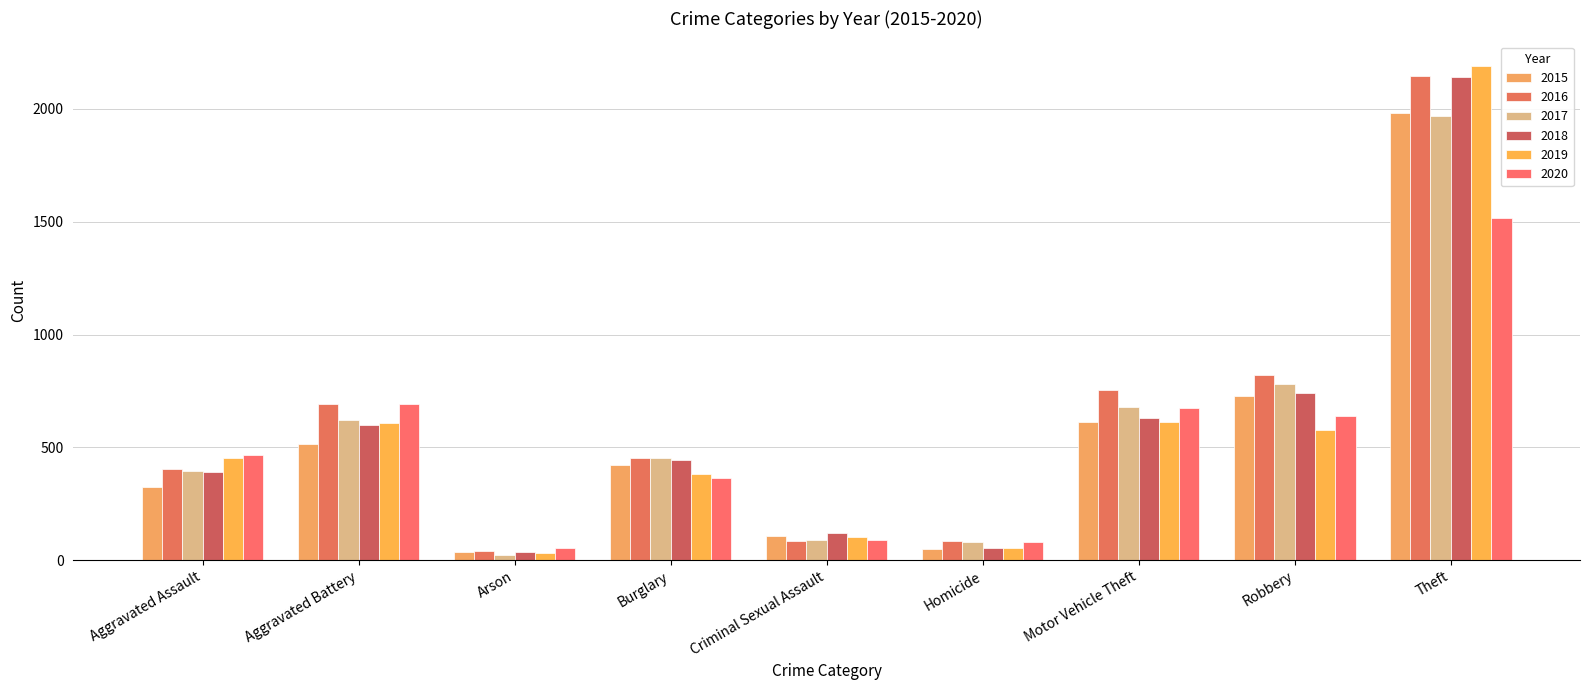

At how many categories does at least one series exceed 2137?

1